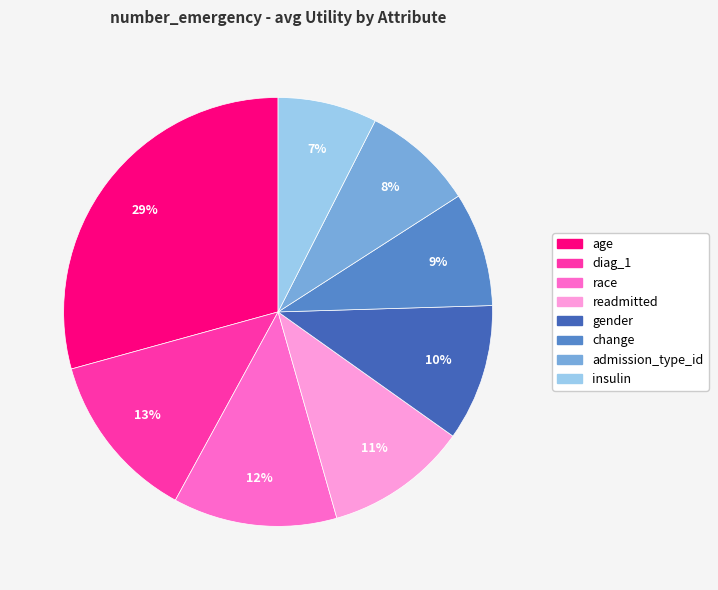

To the nearest percent, what percentage of the pie is change?

9%